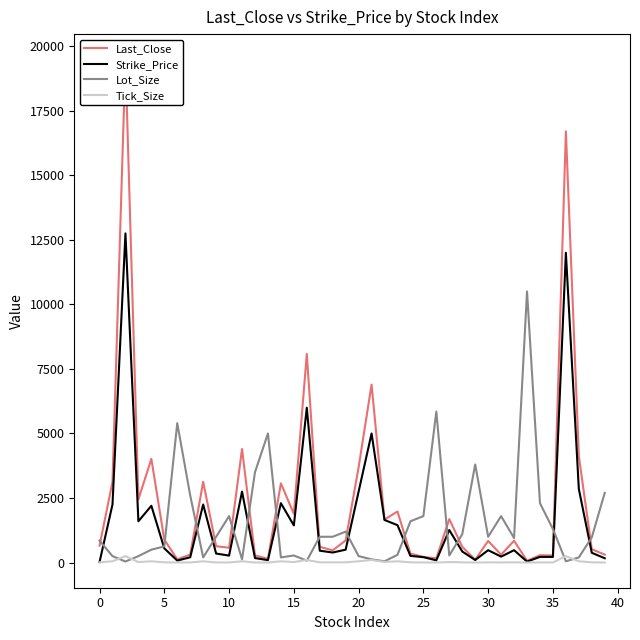

Which series has the widest spread of values?

Last_Close